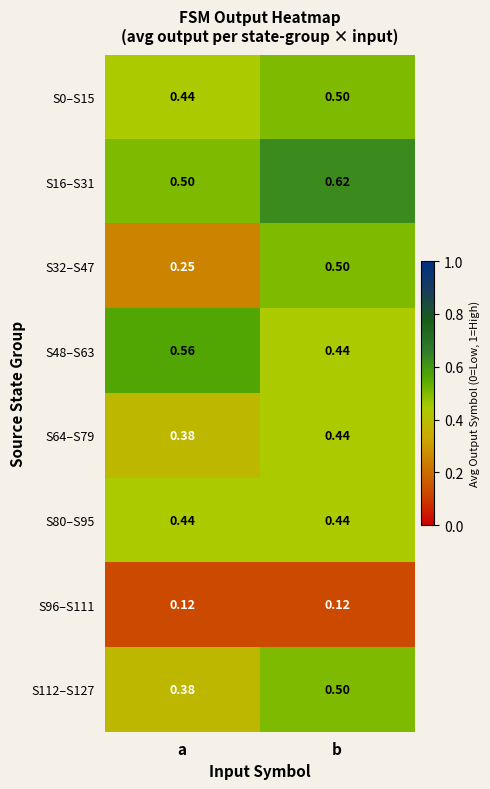

At which label is S64–S79 closest to 0?

a